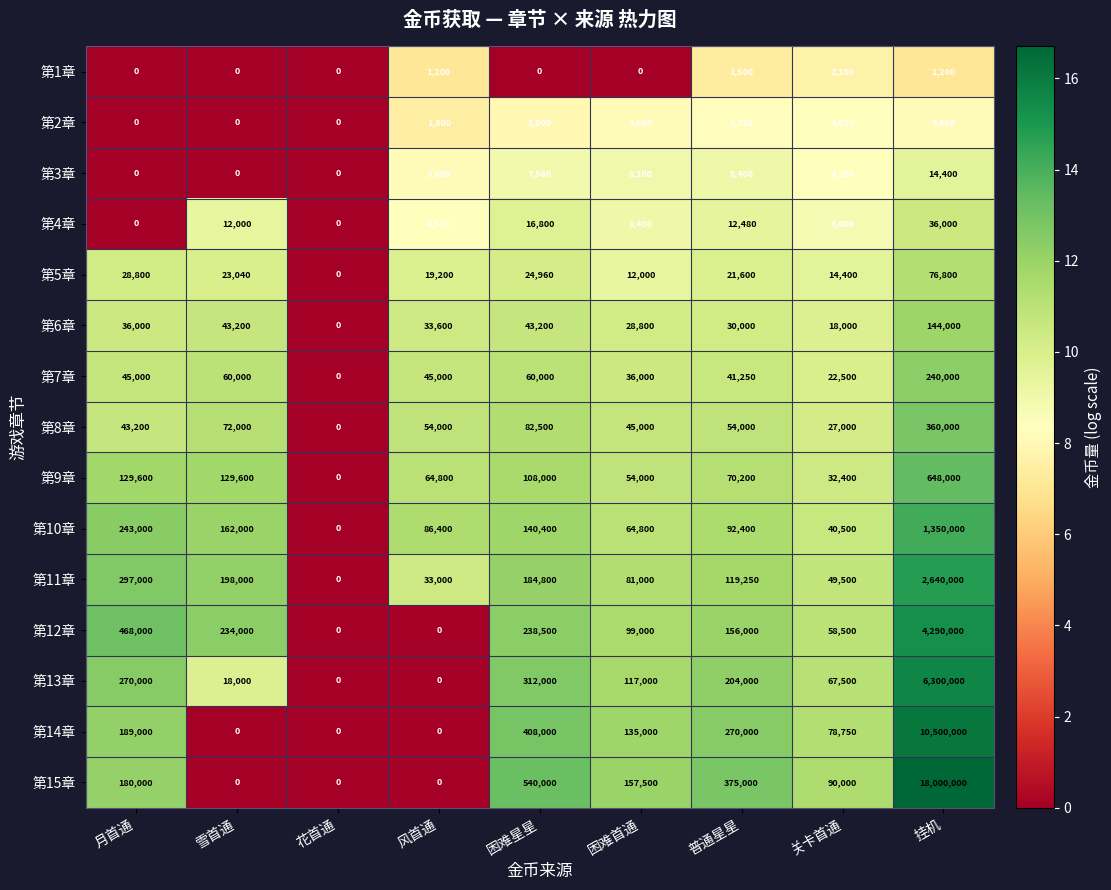

Which series has the largest total across all categories?

第15章